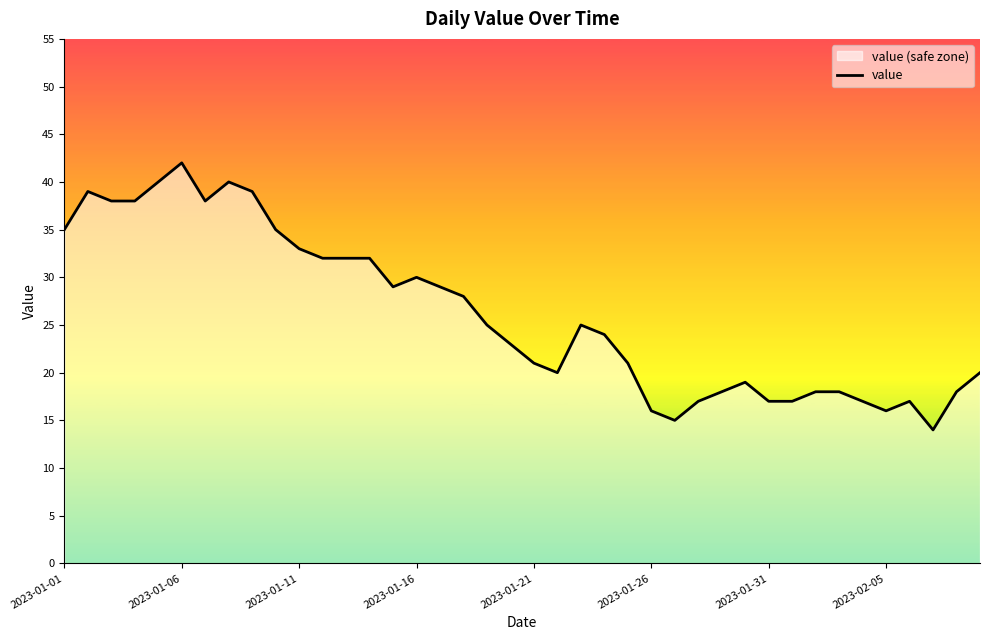

Reading left to right, what are all the values shown in this chart?

35	39	38	38	40	42	38	40	39	35	33	32	32	32	29	30	29	28	25	23	21	20	25	24	21	16	15	17	18	19	17	17	18	18	17	16	17	14	18	20